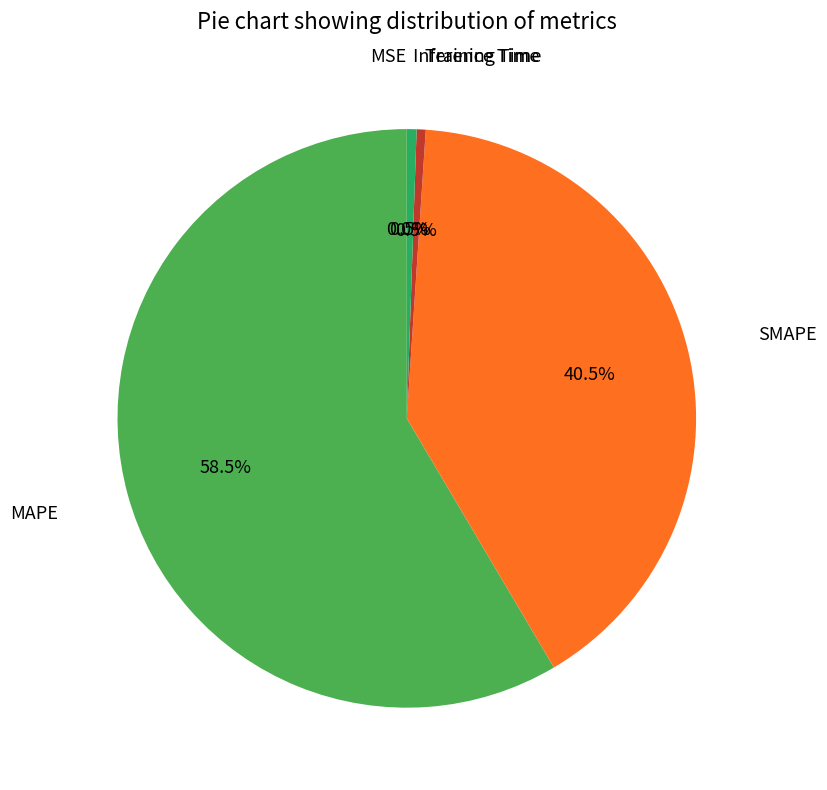

Does any single category account for the majority?

Yes